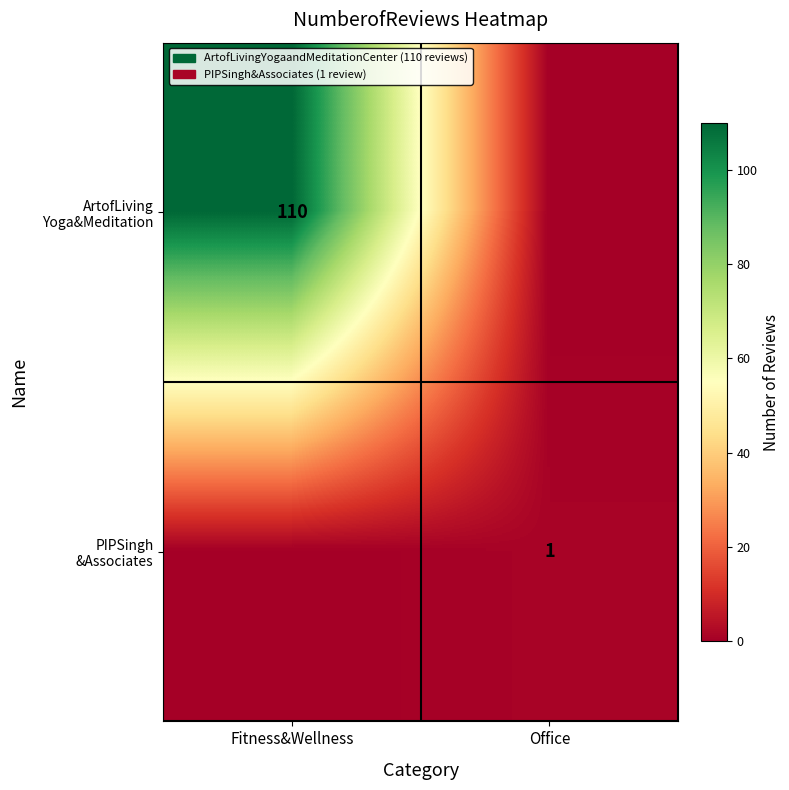

Is it true that ArtofLiving Yoga&Meditation equals 110 at Fitness&Wellness?

True